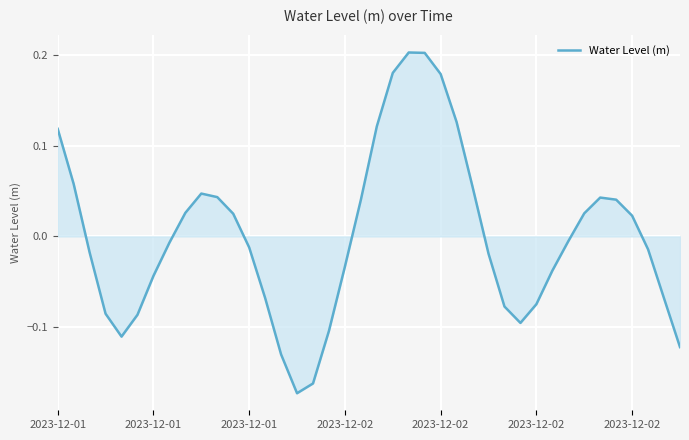

What is the difference between the maximum and minimum values?

0.4